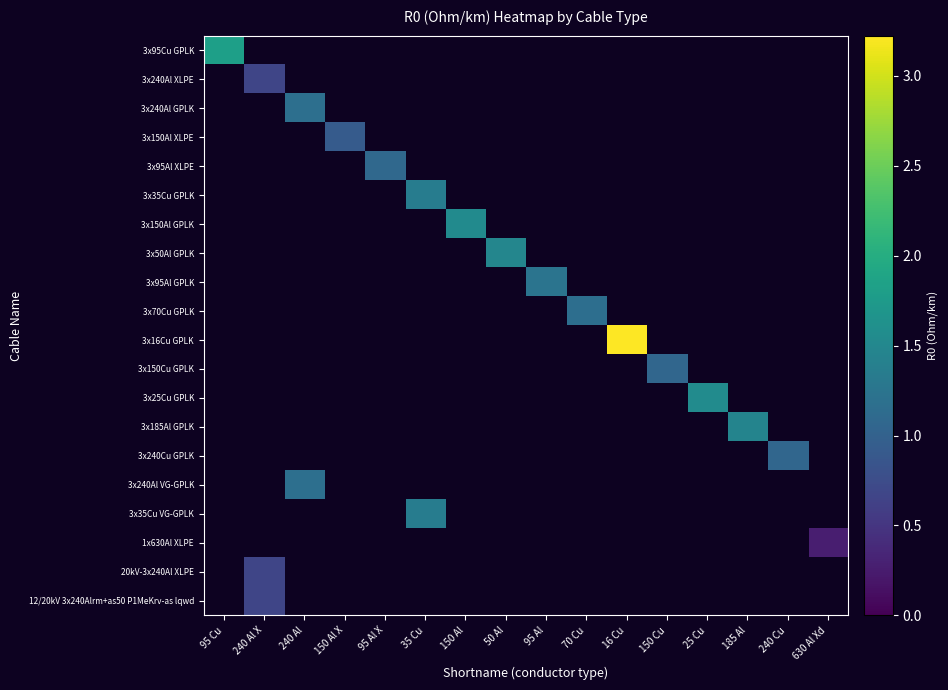

At 240 Al X, list the series in order from smallest to largest.

3x95Cu GPLK, 3x240Al XLPE, 3x240Al GPLK, 3x150Al XLPE, 3x95Al XLPE, 3x35Cu GPLK, 3x150Al GPLK, 3x50Al GPLK, 3x95Al GPLK, 3x70Cu GPLK, 3x16Cu GPLK, 3x150Cu GPLK, 3x25Cu GPLK, 3x185Al GPLK, 3x240Cu GPLK, 3x240Al VG-GPLK, 3x35Cu VG-GPLK, 1x630Al XLPE, 20kV-3x240Al XLPE, 12/20kV 3x240Alrm+as50 P1MeKrv-as lqwd